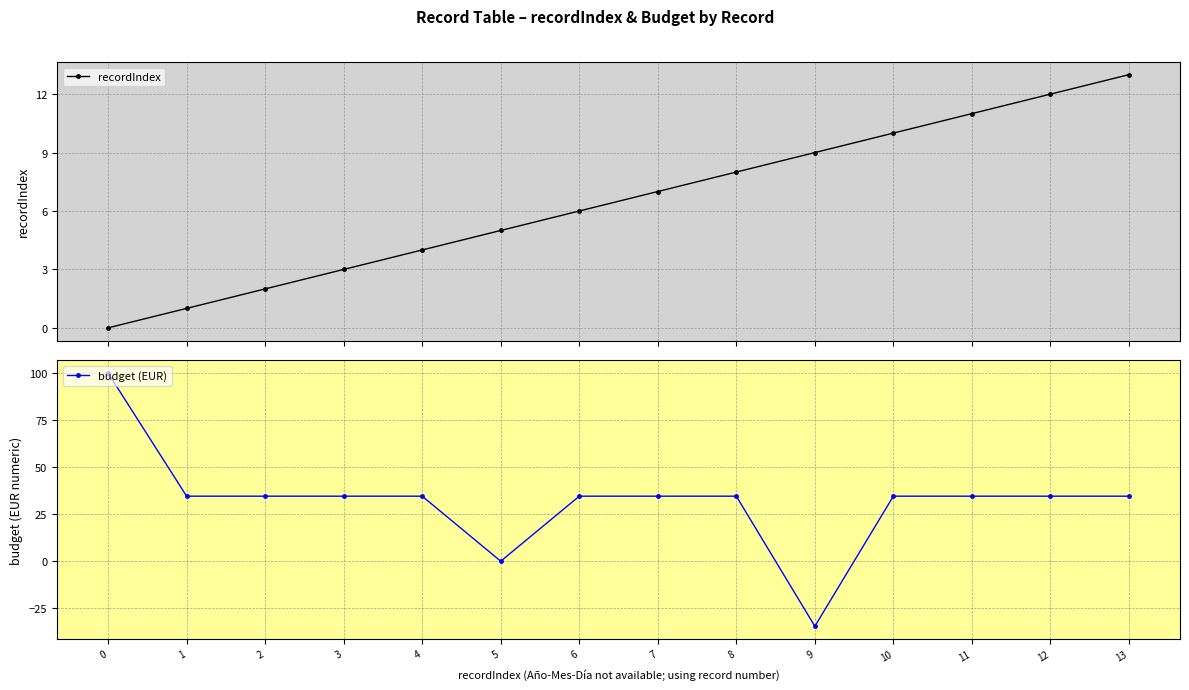

At how many categories does at least one series exceed -29?

14